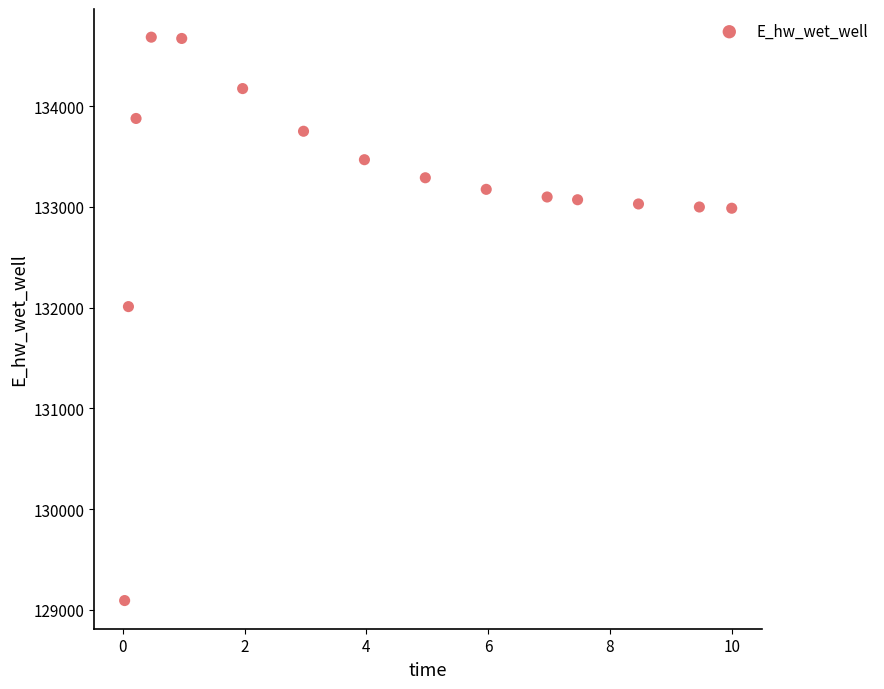

What is the range of Y values (max minus min)?

5594.3